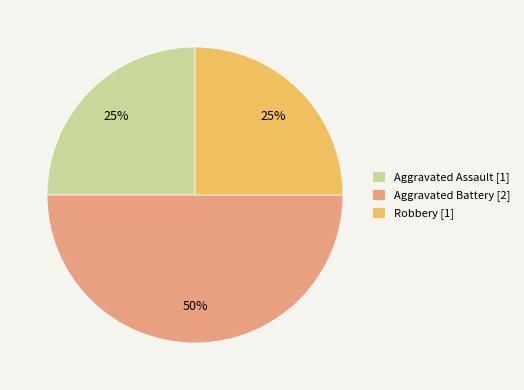

Which slice is the largest?

Aggravated Battery [2]